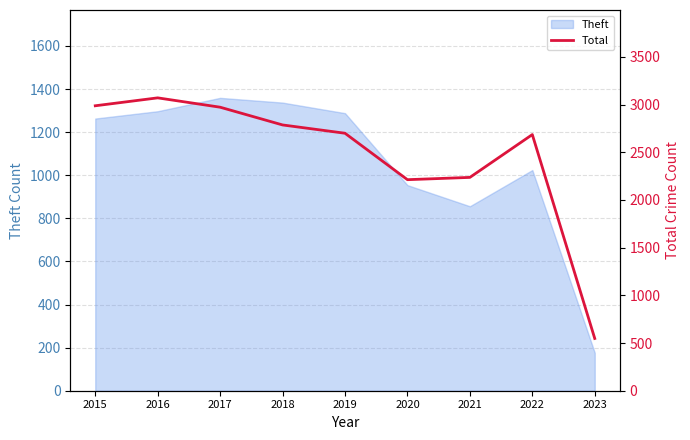

The chart shows a value of 1072 at 2020. True or false?

False